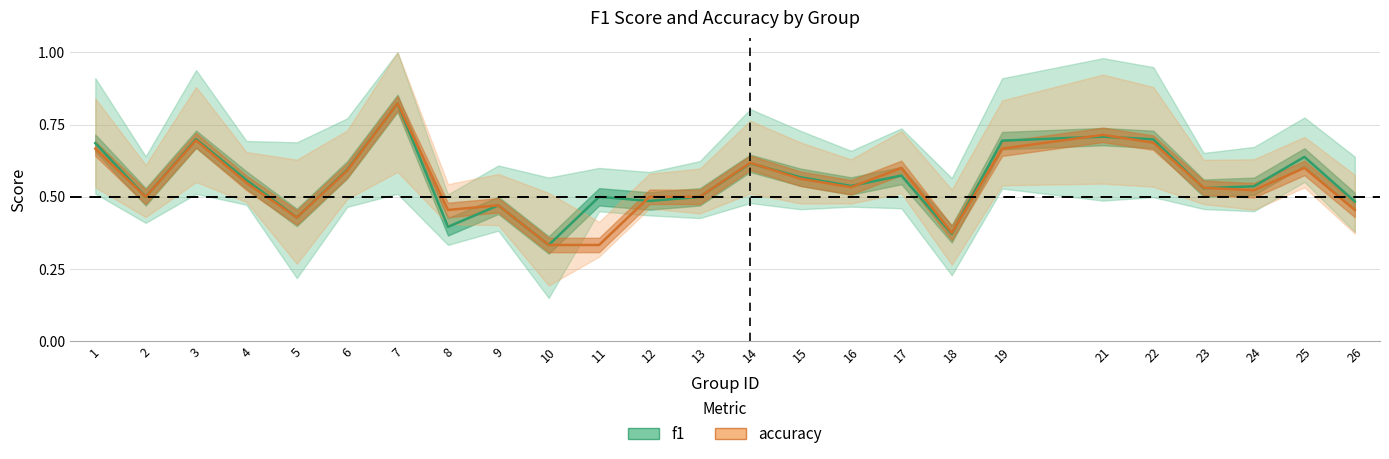

True or false: accuracy and f1 intersect in this chart.

True